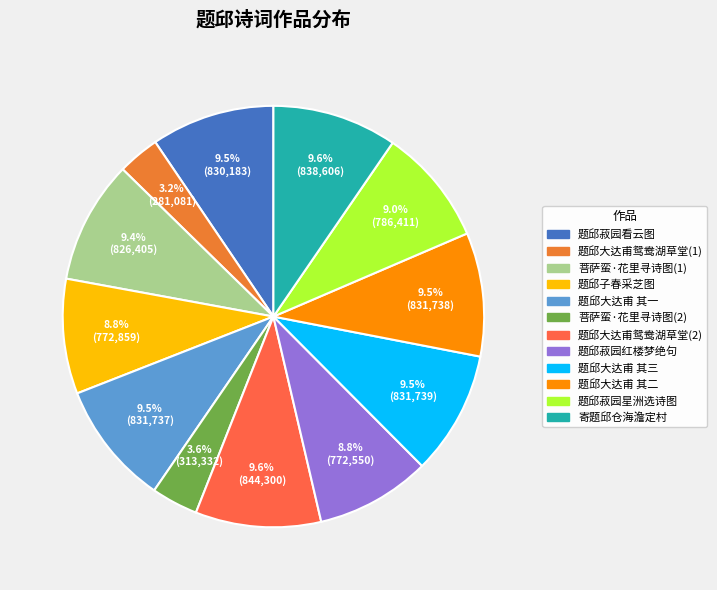

Count the number of slices in the pie.

12